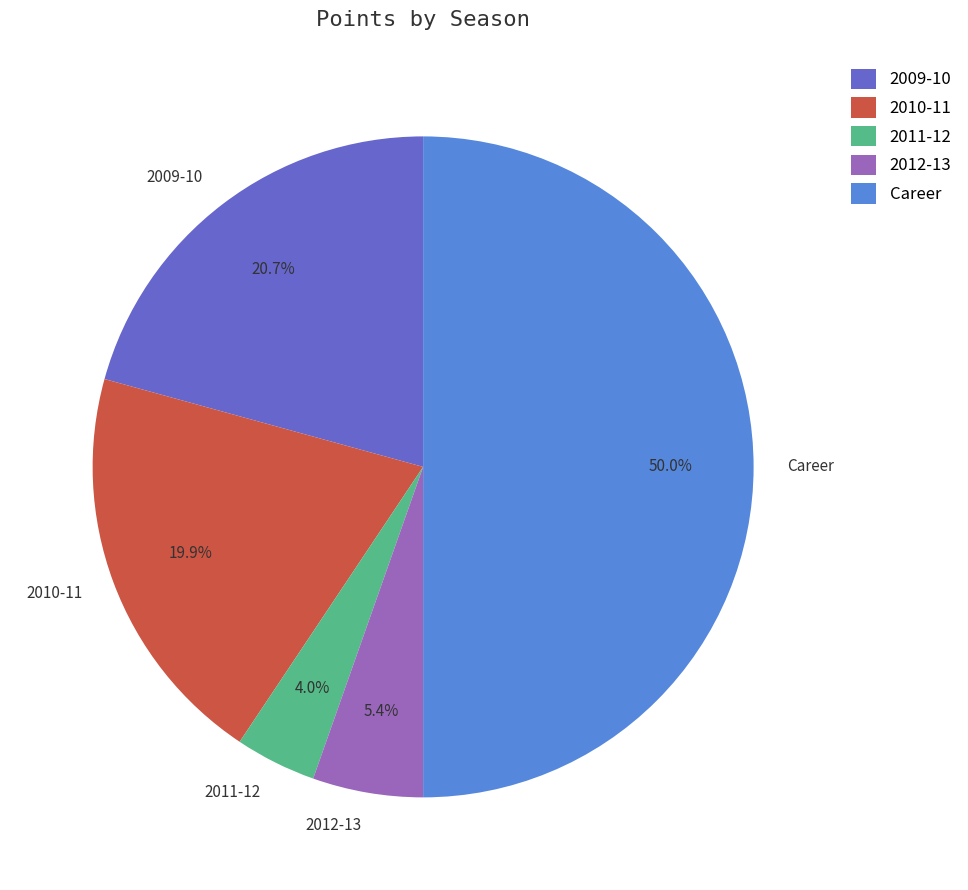

To the nearest percent, what portion does 2011-12 represent?

4%